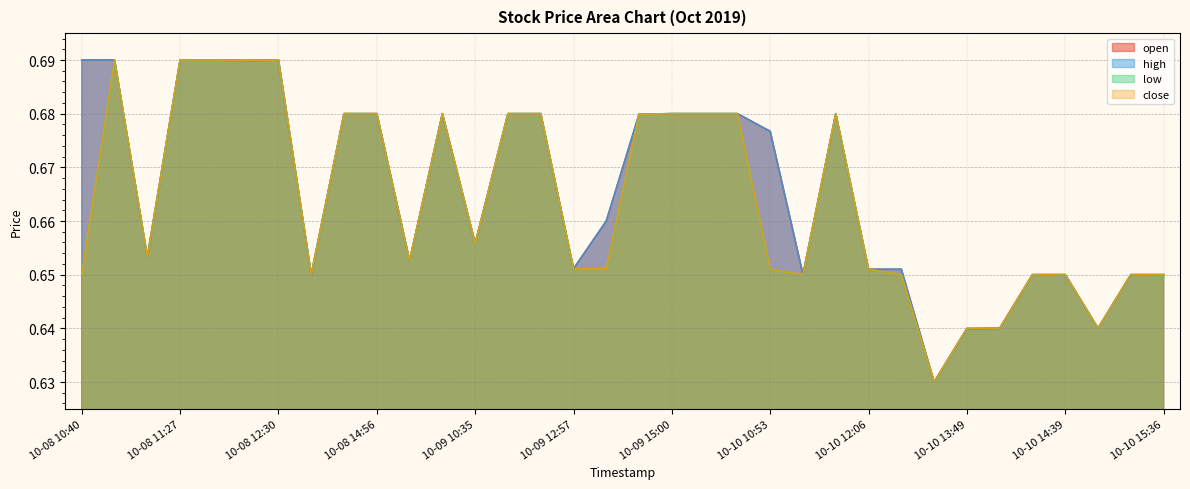

True or false: high and close intersect in this chart.

False